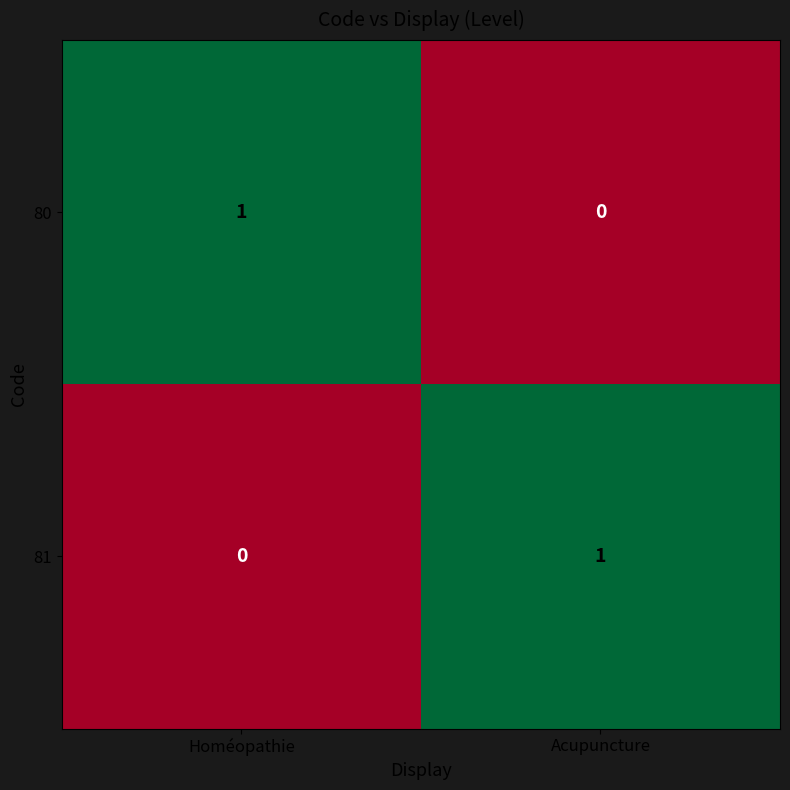

At which label is 81 closest to 0?

Homéopathie